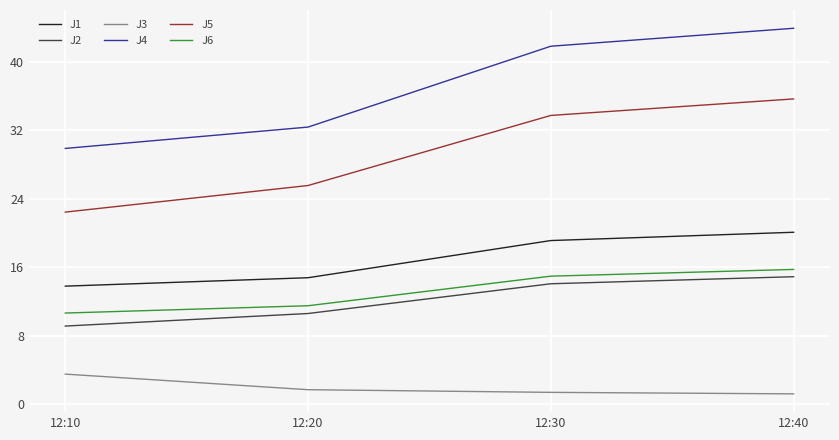

Between 12:20 and 12:30, which series saw the biggest shift?

J4